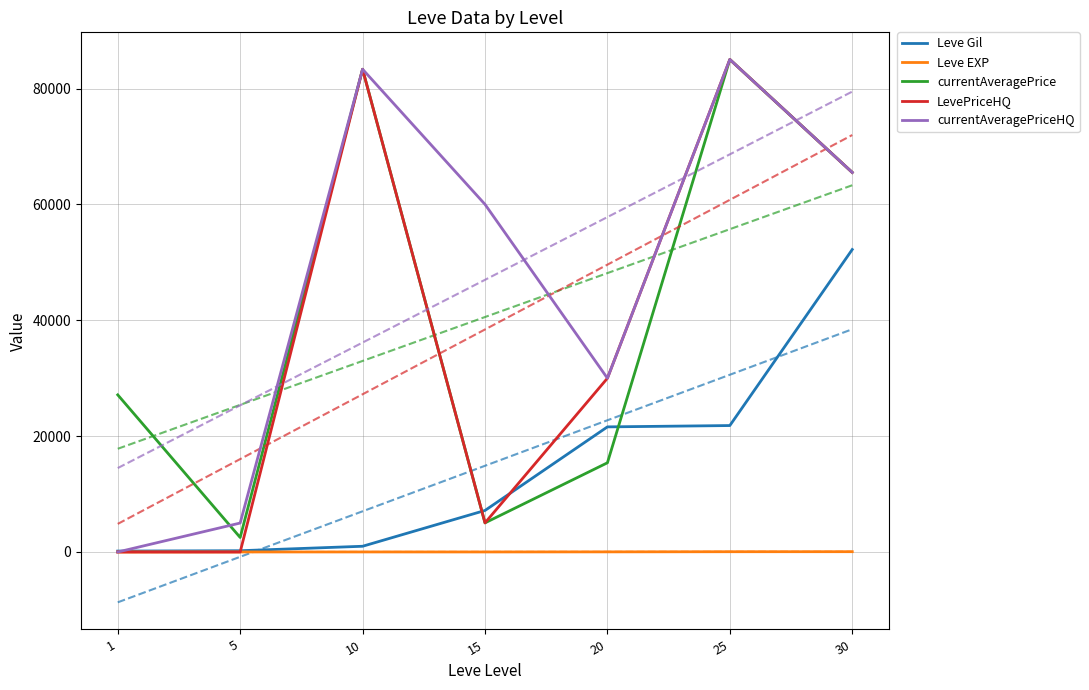

Reading left to right, transcribe all the data shown in this chart.

Leve Gil: 1=160	5=220	10=990	15=7170	20=21600	25=21830	30=52220
Leve EXP: 1=1	5=5	10=9	15=7	20=21	25=47	30=52
currentAveragePrice: 1=27128	5=2507	10=83342	15=5027	20=15402	25=85029	30=65527
LevePriceHQ: 1=0	5=0	10=83342	15=5027	20=30000	25=85029	30=65527
currentAveragePriceHQ: 1=0	5=5000	10=83342	15=60018	20=30000	25=85029	30=65527